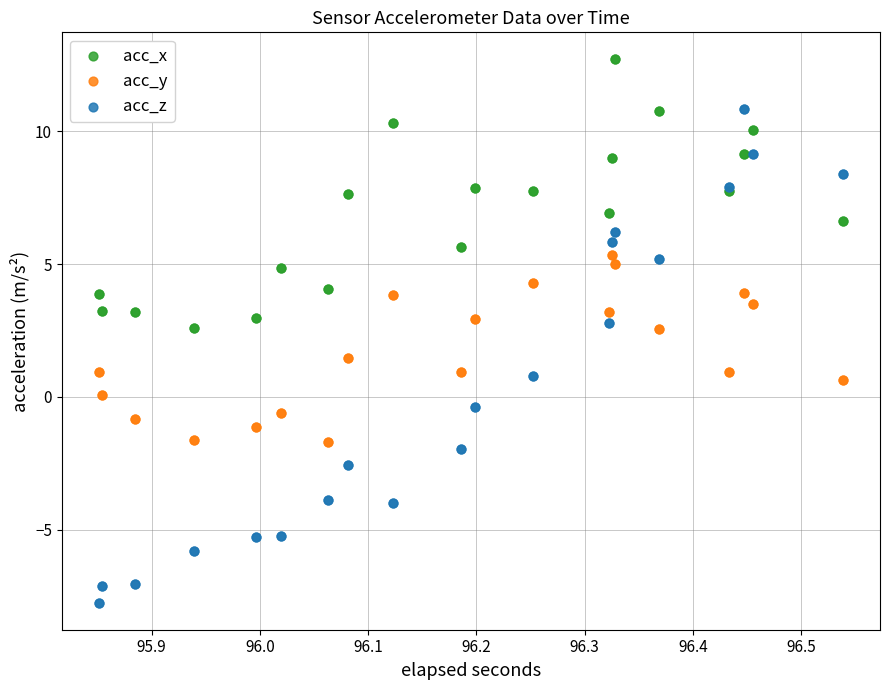

Which series reaches the maximum Y coordinate?

acc_x